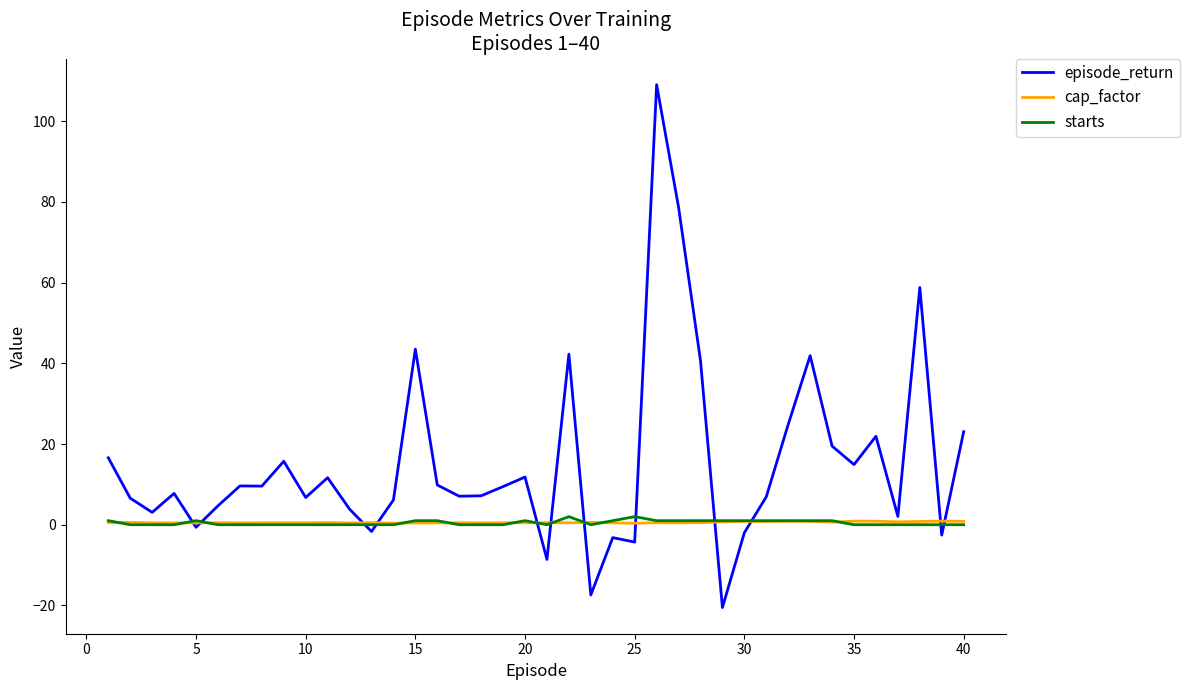

How many lines are shown in the chart?

3